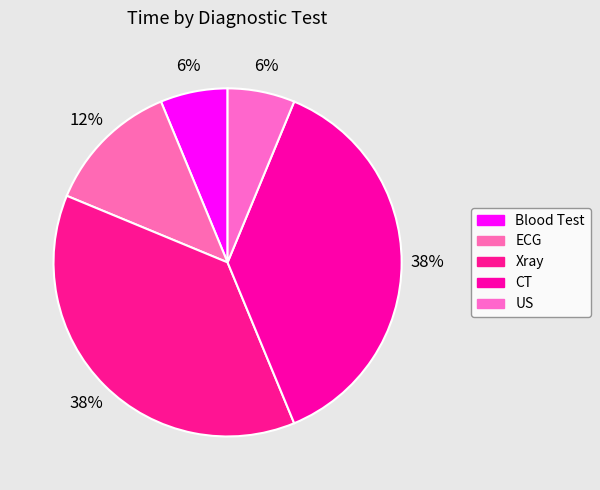

To the nearest percent, what percentage of the pie is Xray?

38%